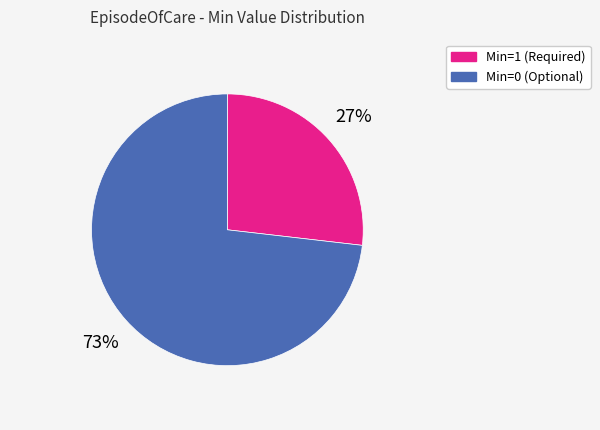

Is it true that Min=1 is 93% of the pie?

False